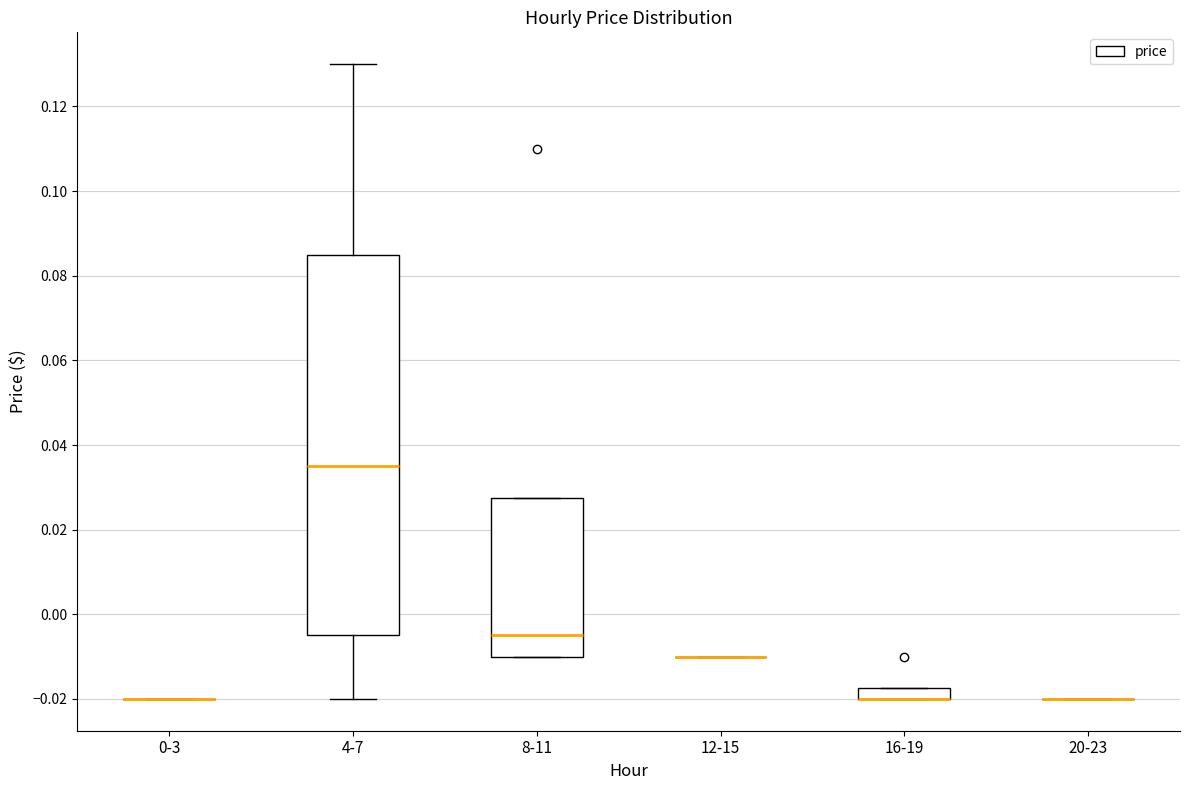

Which box is the tallest, from its lower edge to its upper edge?

4-7